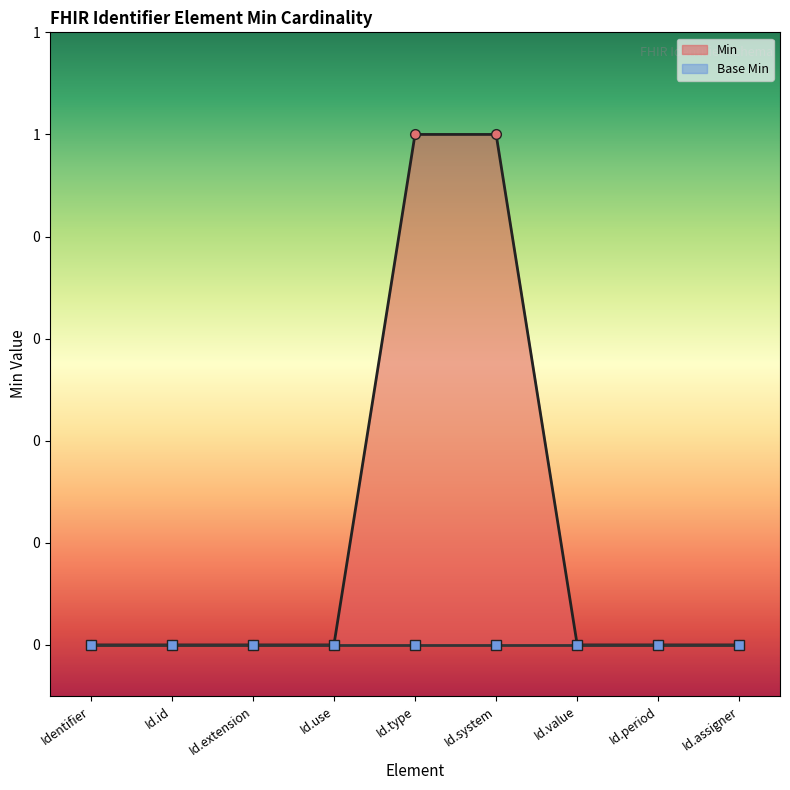

At which category does the chart reach its minimum across all series?

Identifier